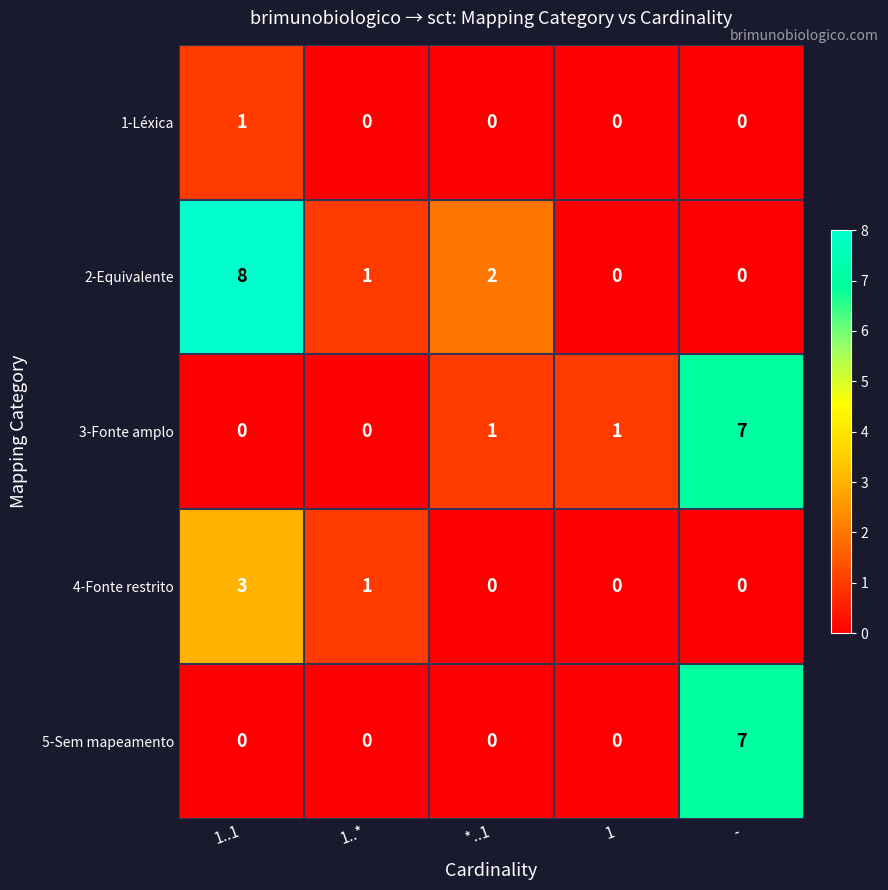

Reading left to right, extract all data points from this chart.

1-Léxica: 1	0	0	0	0
2-Equivalente: 8	1	2	0	0
3-Fonte amplo: 0	0	1	1	7
4-Fonte restrito: 3	1	0	0	0
5-Sem mapeamento: 0	0	0	0	7